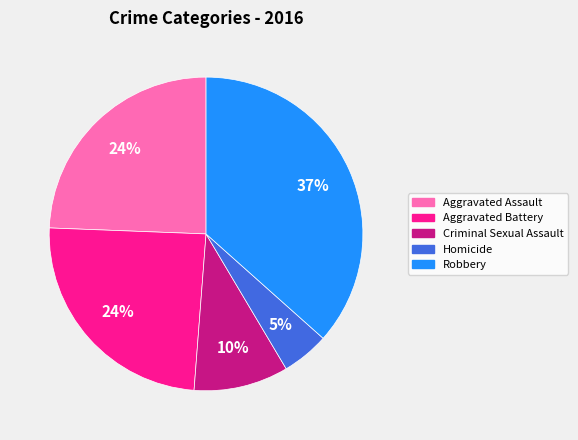

Count the number of slices in the pie.

5